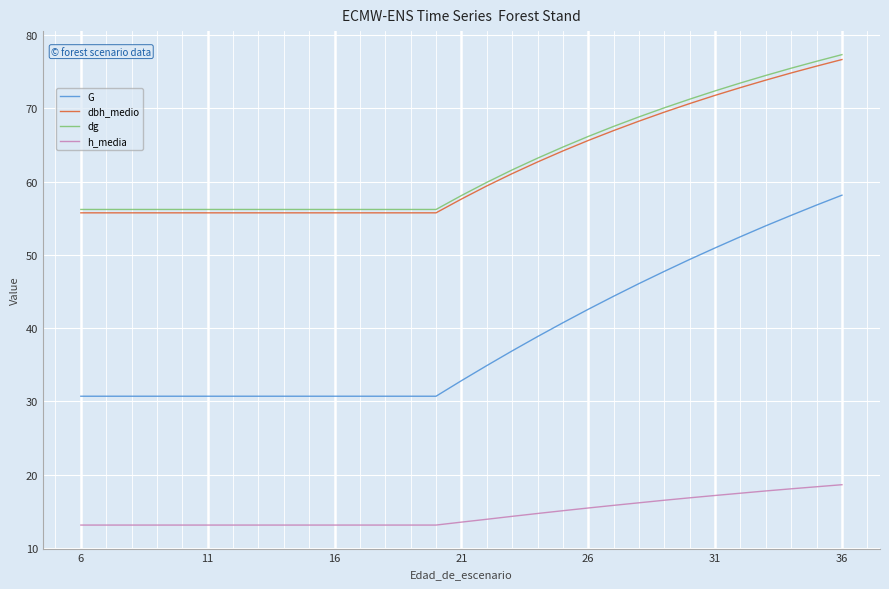

True or false: dbh_medio and h_media intersect in this chart.

False